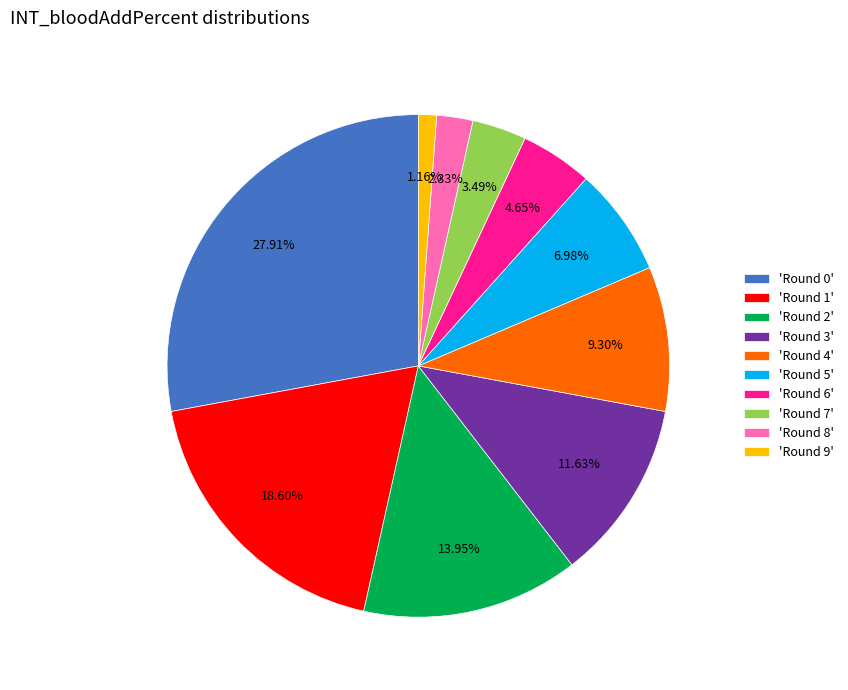

Is the sum of 'Round 6' and 'Round 1' greater than half?

No